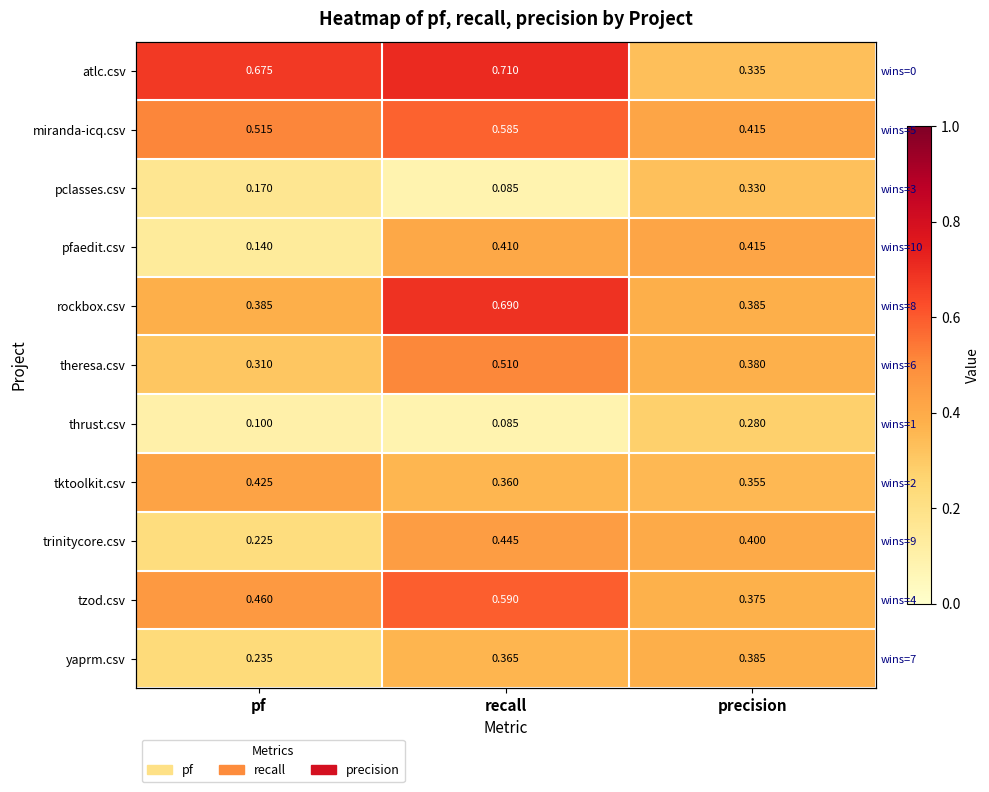

What is the minimum value for yaprm.csv?

0.2